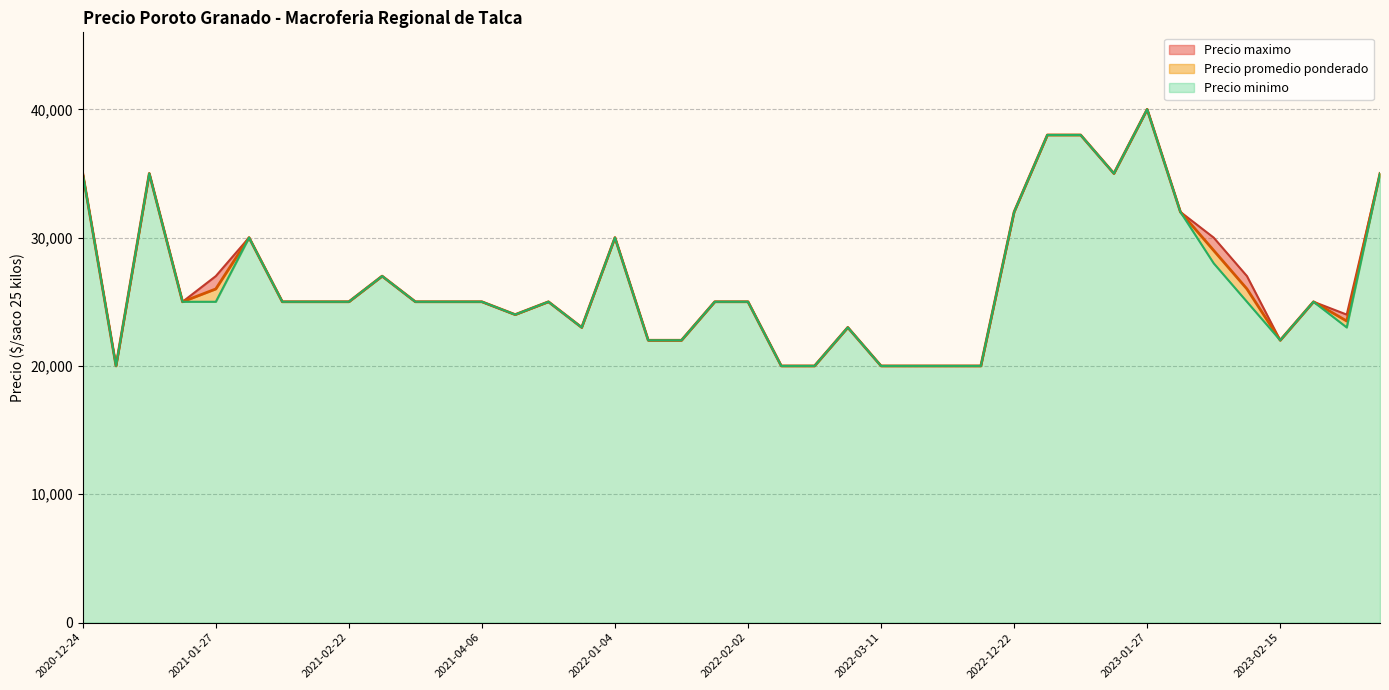

True or false: Precio maximo and Precio minimo intersect in this chart.

False